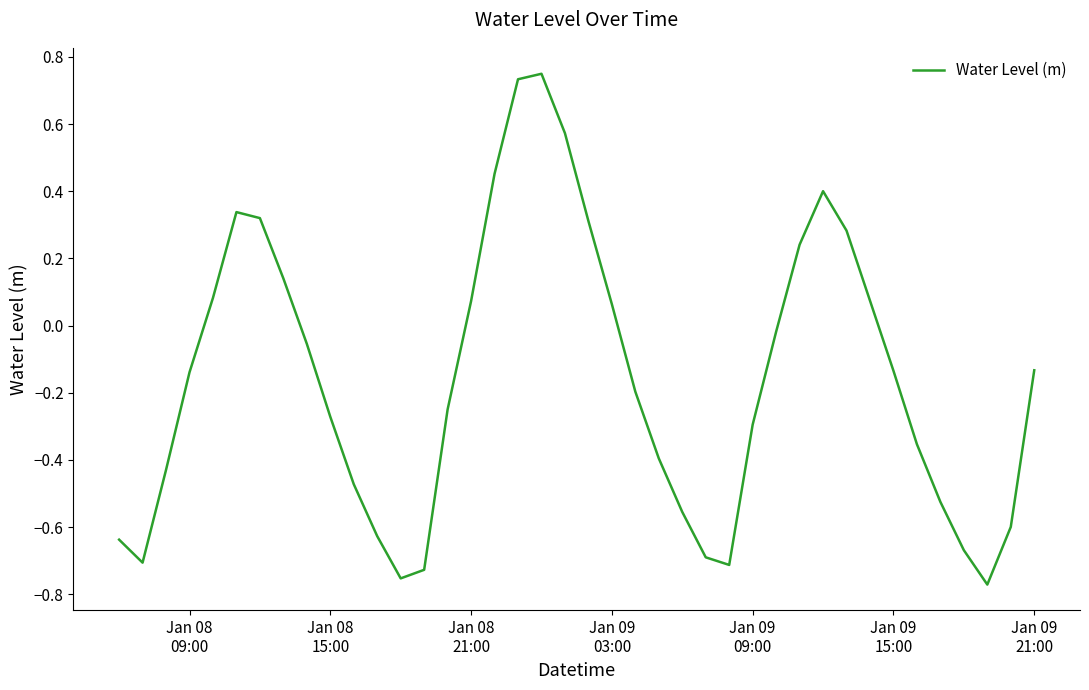

What is the difference between the maximum and minimum values?

1.5